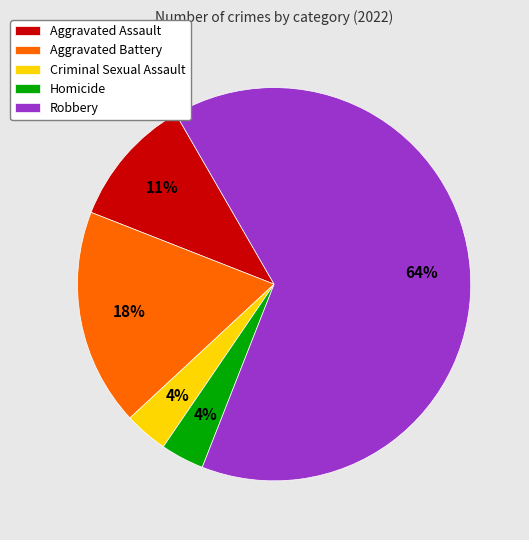

What is the ratio of the value at Criminal Sexual Assault to the value at Homicide?

1.0